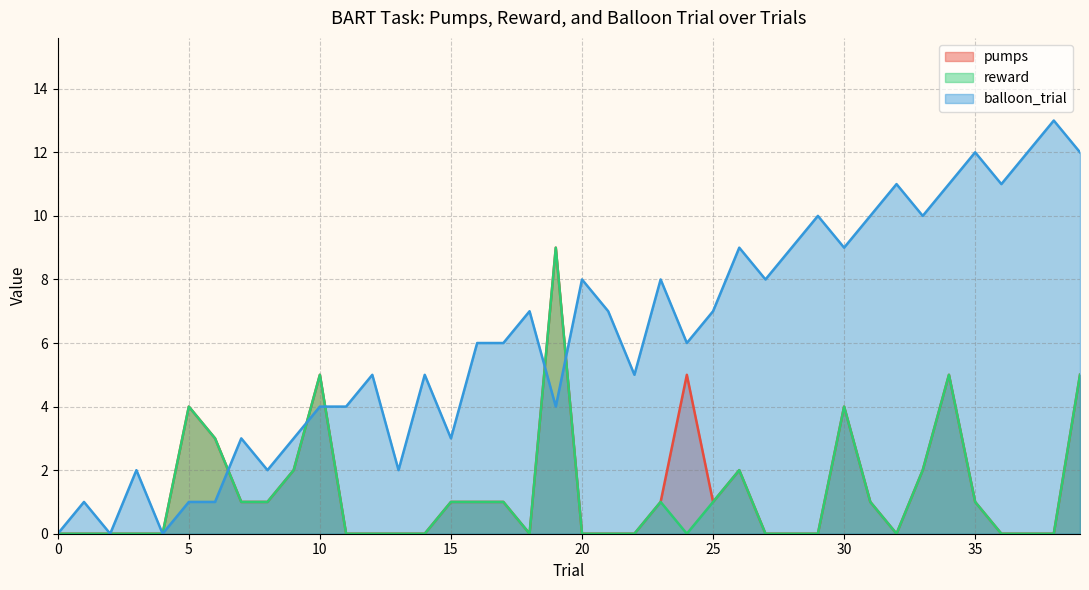

Reading right to left, transcribe all the data shown in this chart.

pumps: 5	0	0	0	1	5	2	0	1	4	0	0	0	2	1	5	1	0	0	0	9	0	1	1	1	0	0	0	0	5	2	1	1	3	4	0	0	0	0	0
reward: 5	0	0	0	1	5	2	0	1	4	0	0	0	2	1	0	1	0	0	0	9	0	1	1	1	0	0	0	0	5	2	1	1	3	4	0	0	0	0	0
balloon_trial: 12	13	12	11	12	11	10	11	10	9	10	9	8	9	7	6	8	5	7	8	4	7	6	6	3	5	2	5	4	4	3	2	3	1	1	0	2	0	1	0